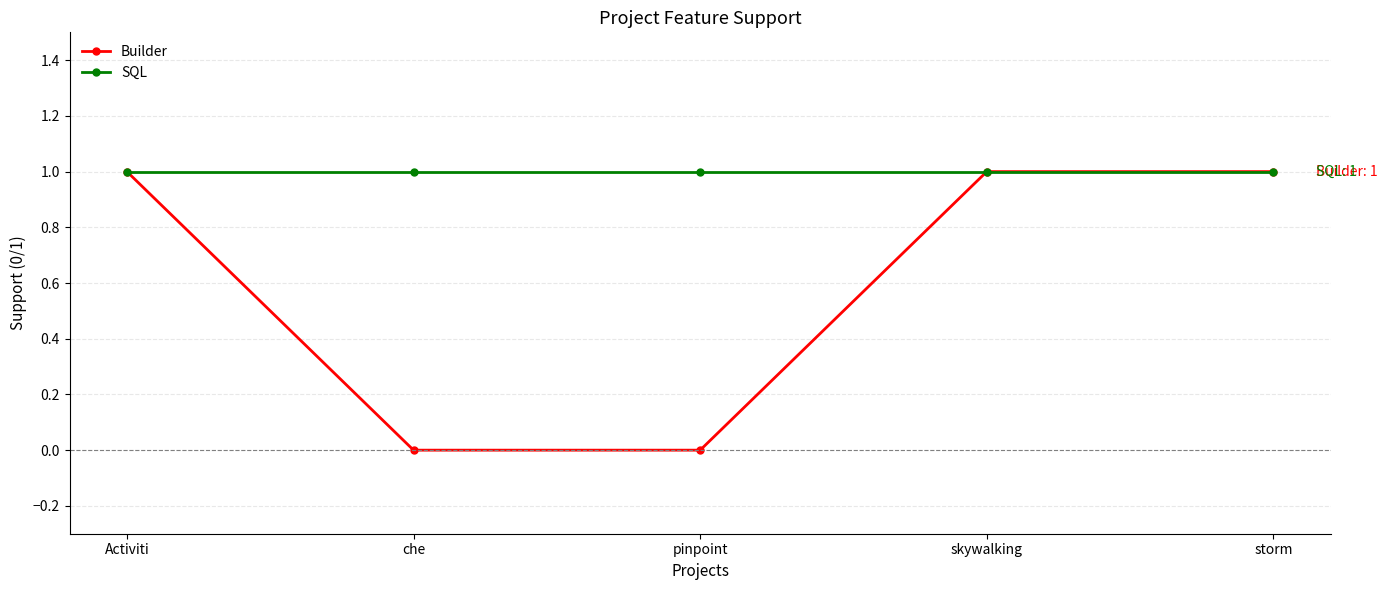

Which series changed the most between pinpoint and skywalking?

Builder